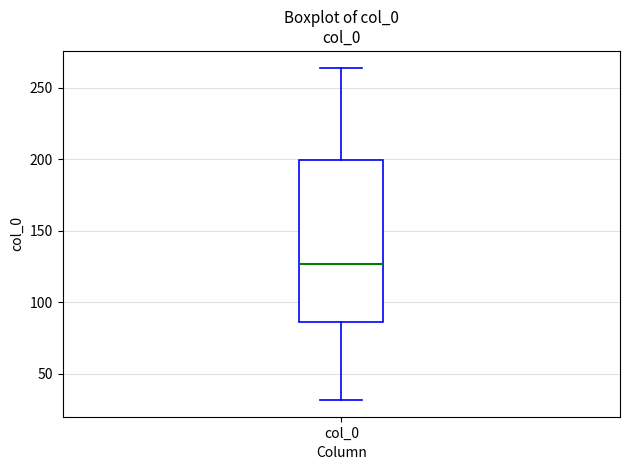

Transcribe this box plot: give where the median line is, the range the box spans, and where the two whiskers end, as read against the y-axis. The values are not printed on the chart, so give them approximately, as read against the axis.

median 125, box 85 to 200, whiskers 30 to 265